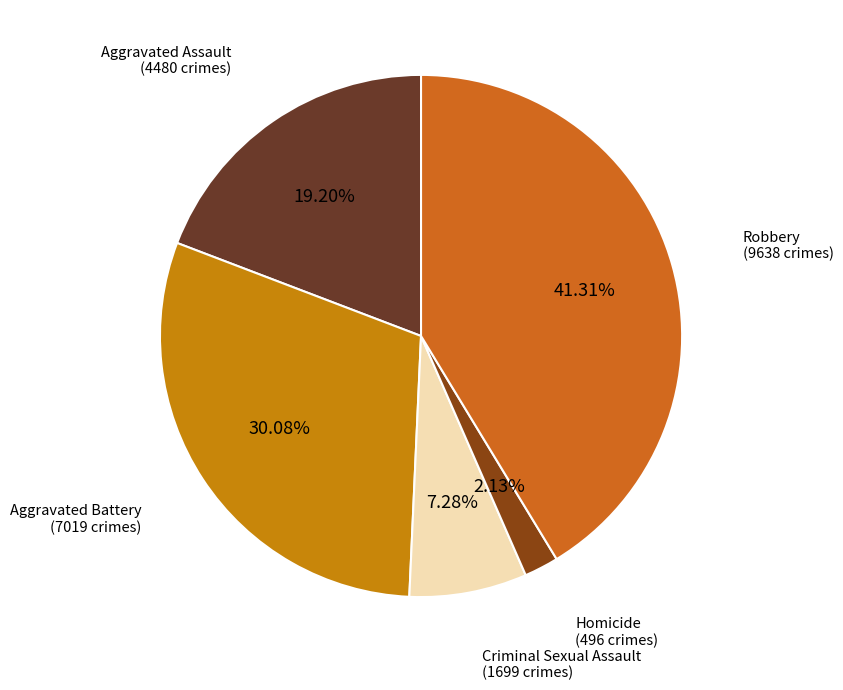

How many slices are in this pie chart?

5